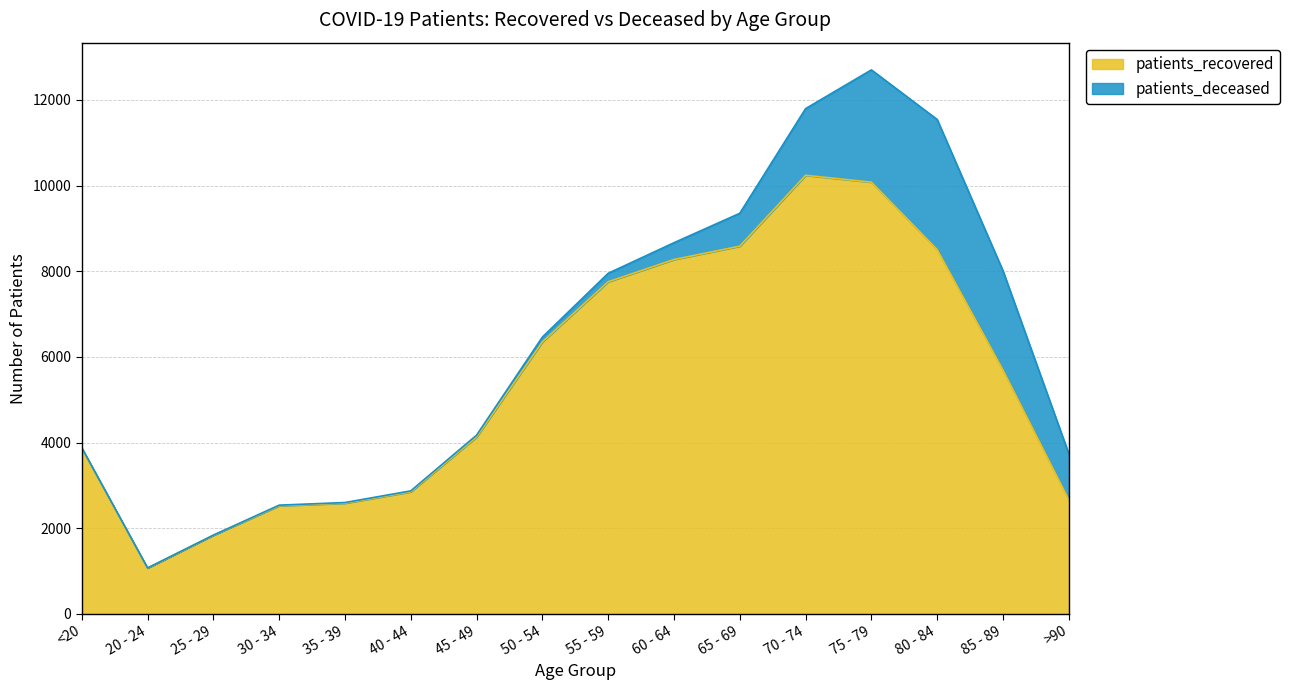

Which category has the highest value across all series?

70 - 74